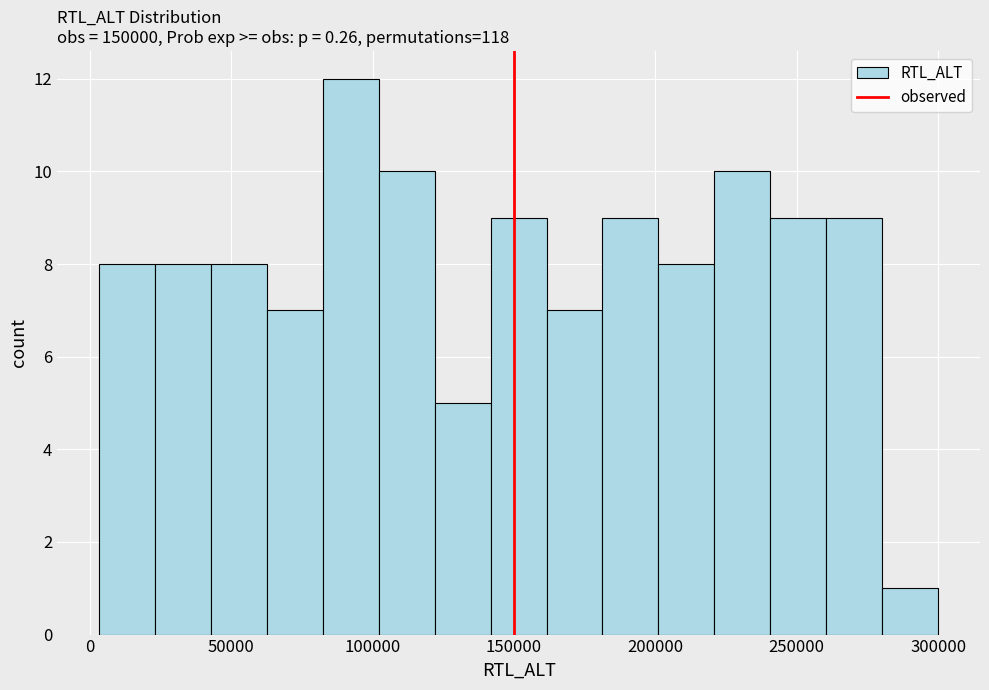

Around what value on the x-axis is the tallest bar? Give the approximate position of its centre, as read against the axis.

90000